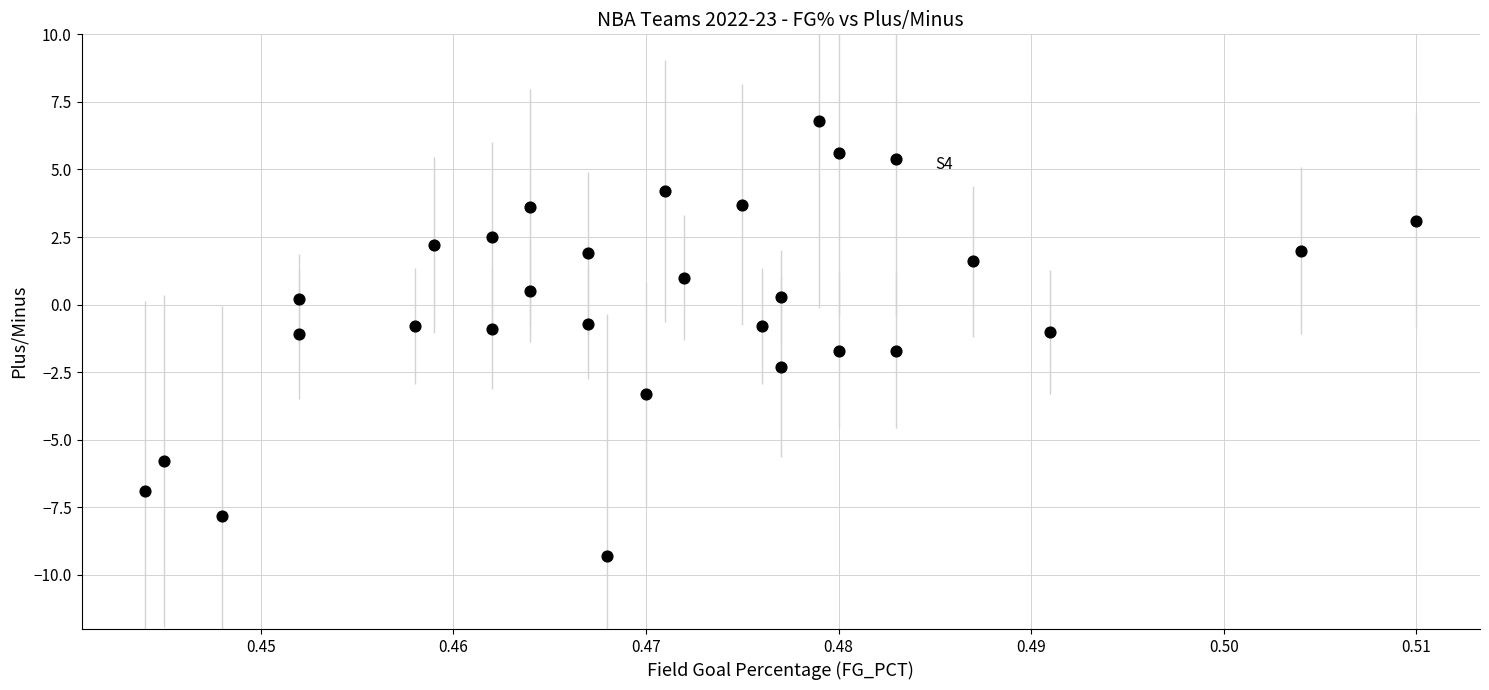

What is the range of Y values (max minus min)?

16.1